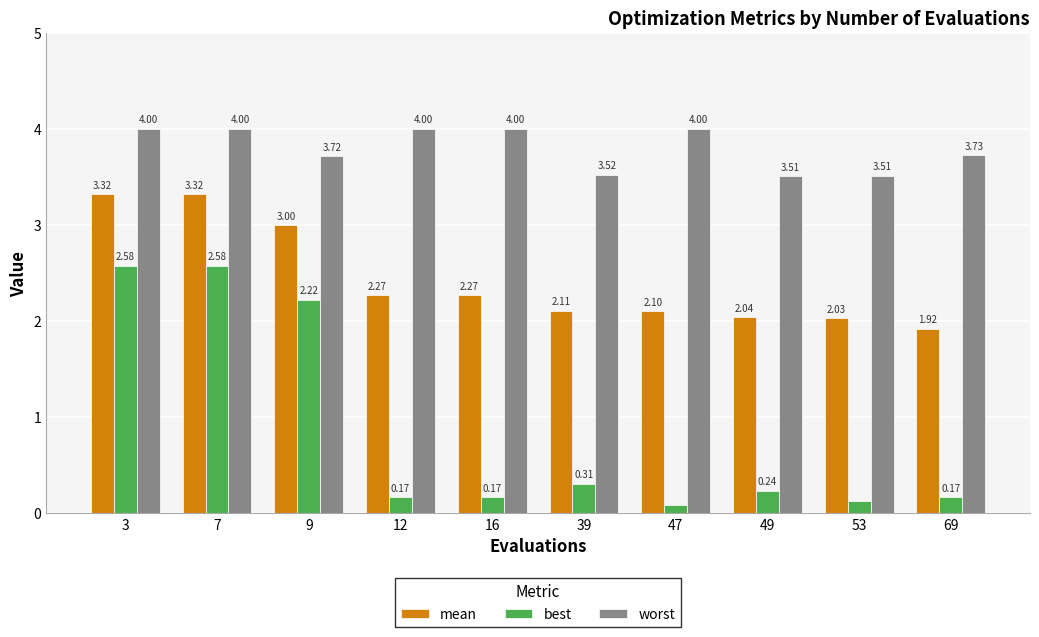

Which series has the largest total across all categories?

worst